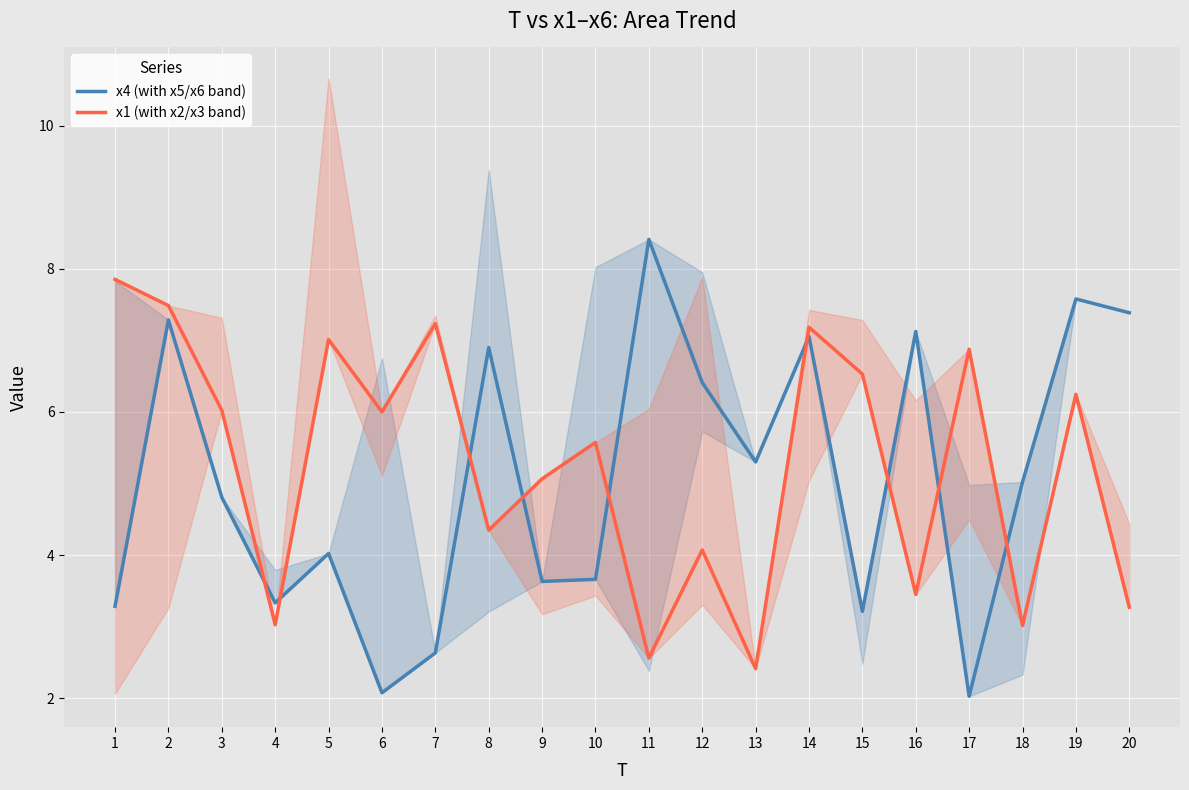

In x1 (with x2/x3 band), how many points are higher than both neighbors (excluding endpoints)?

7